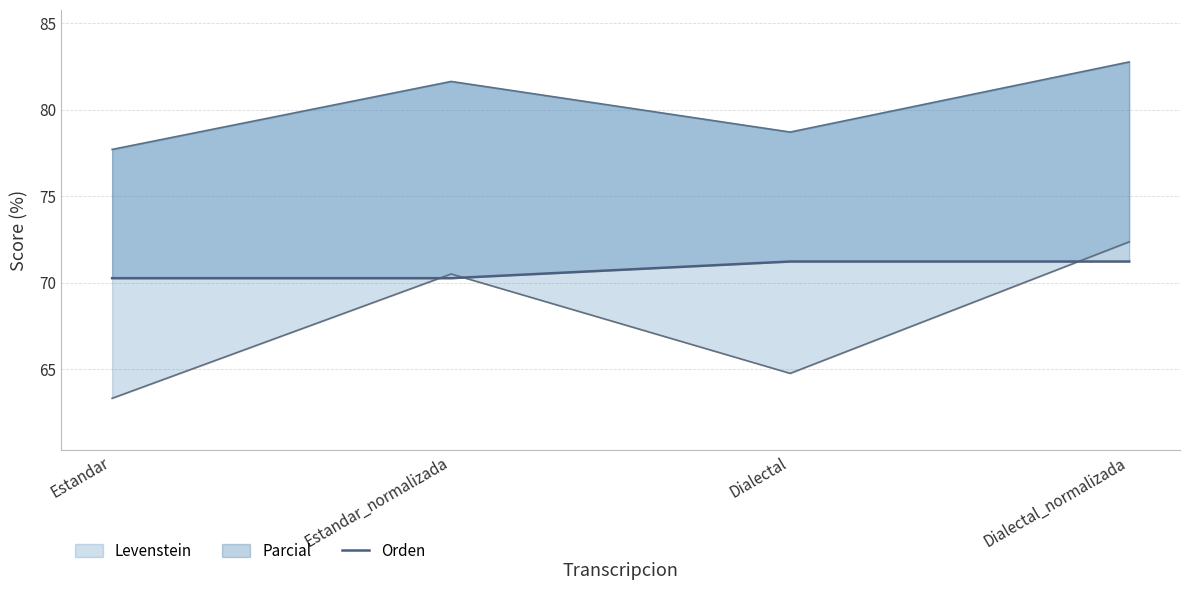

What is the value of the 1st point from the left?

70.3